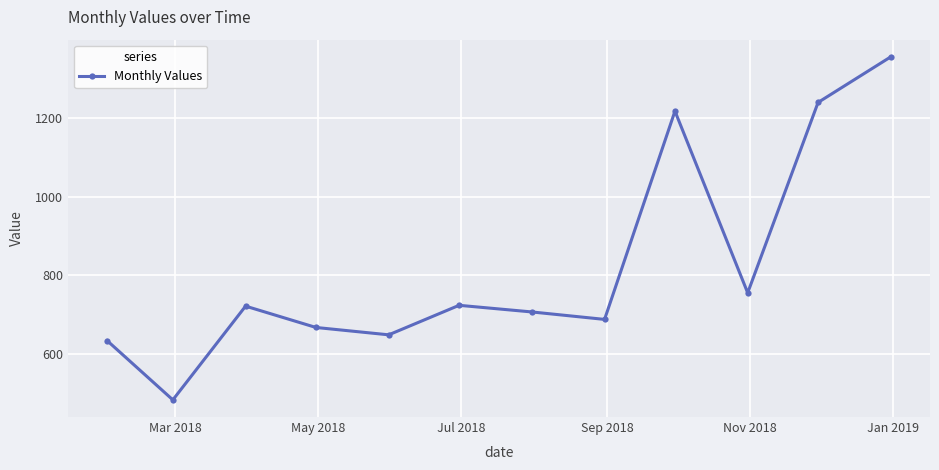

What is the value of the 7th point from the left?

707.5